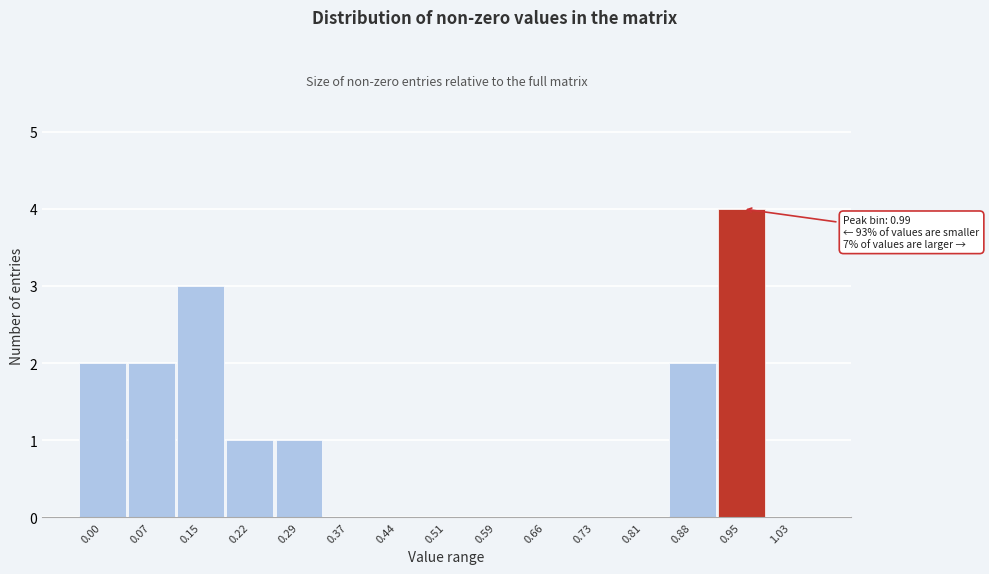

Reading left to right, list all the values displayed in this chart.

0.00=2	0.07=2	0.15=3	0.22=1	0.29=1	0.37=0	0.44=0	0.51=0	0.59=0	0.66=0	0.73=0	0.81=0	0.88=2	0.95=4	1.03=0